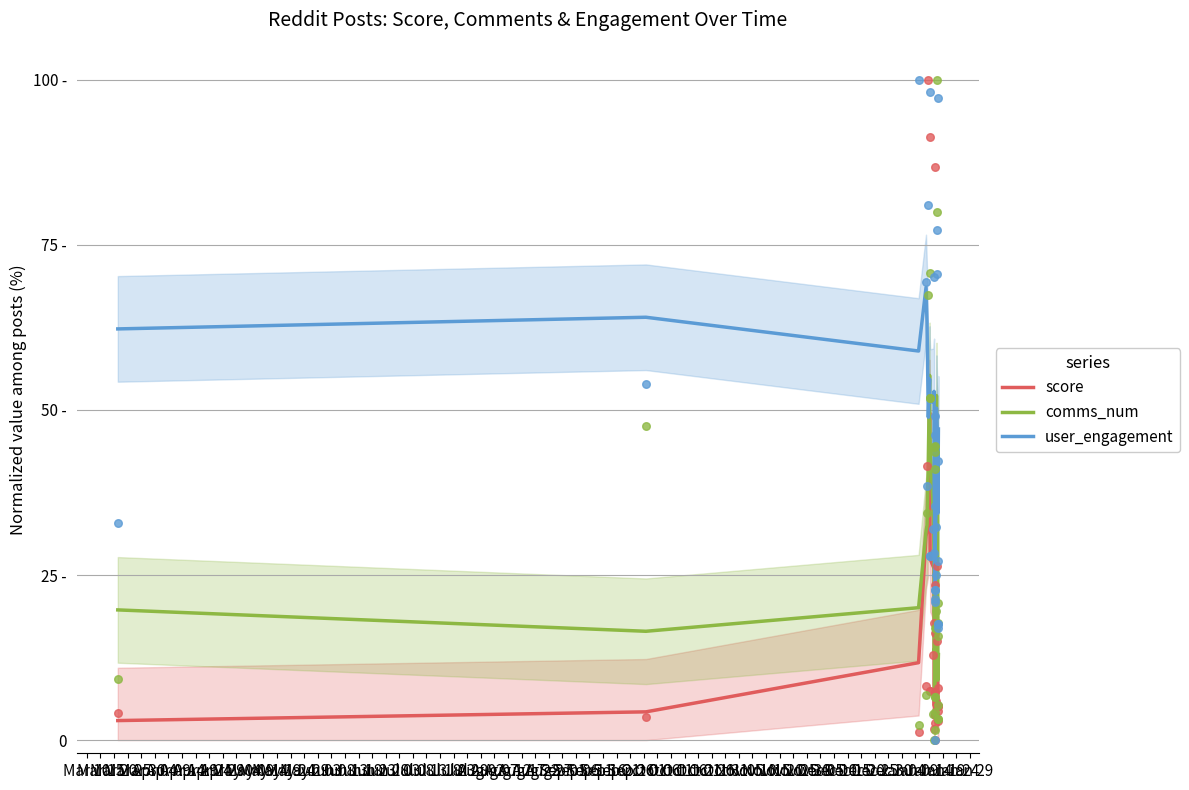

Which series contains the highest Y value?

user_engagement